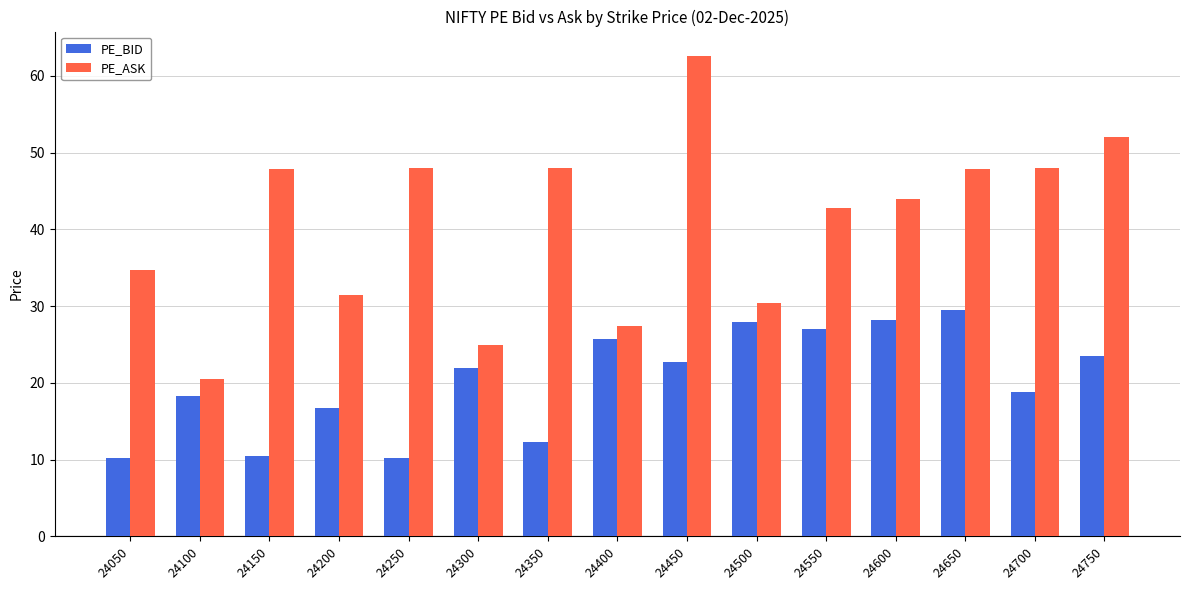

Which series has the largest range (max minus min)?

PE_ASK